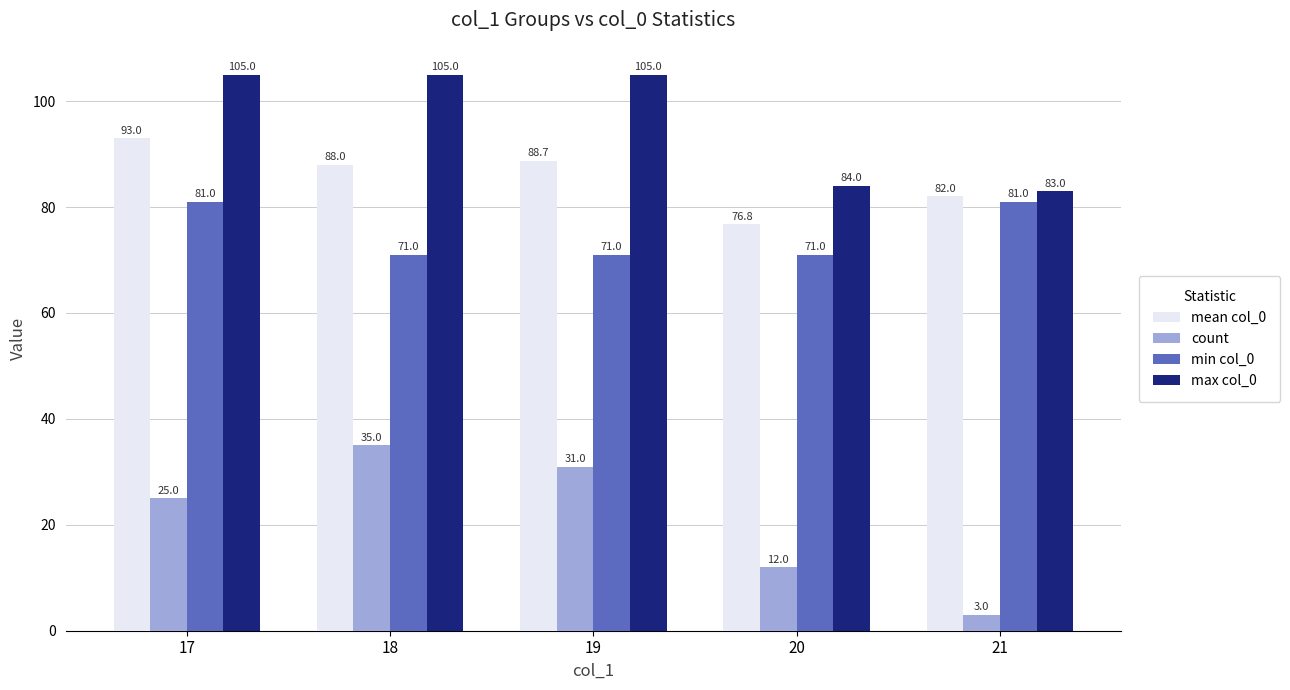

What is the total value across all series at 21?

249.0